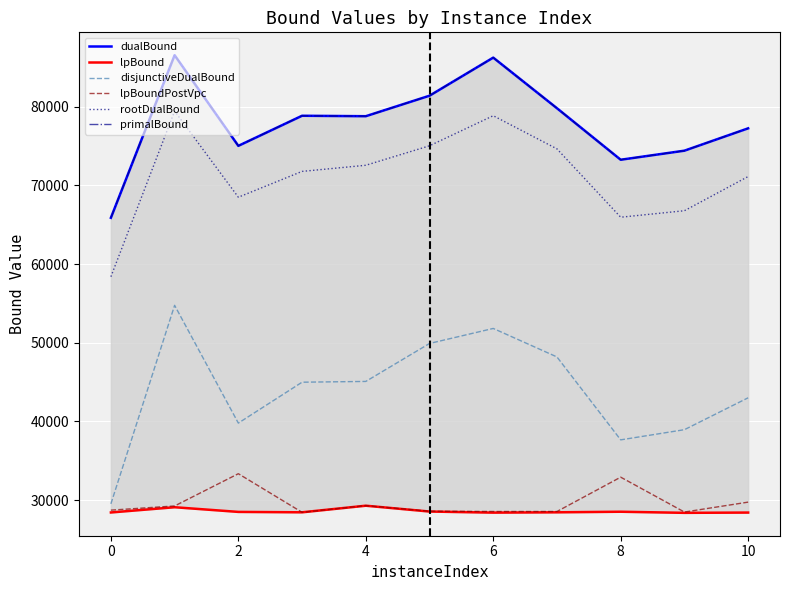

How many interior local valleys does the lpBoundPostVpc series have?

3